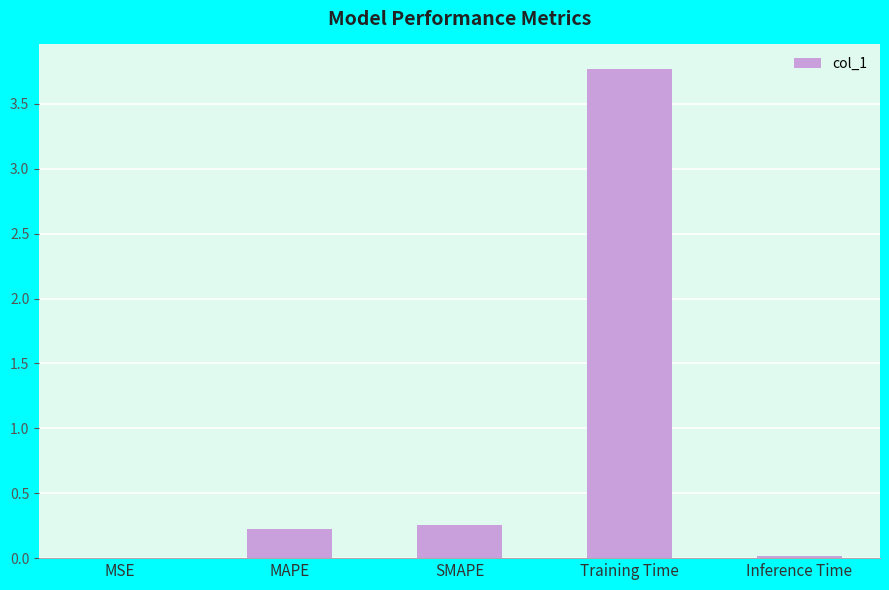

What is the greatest value displayed?

3.8